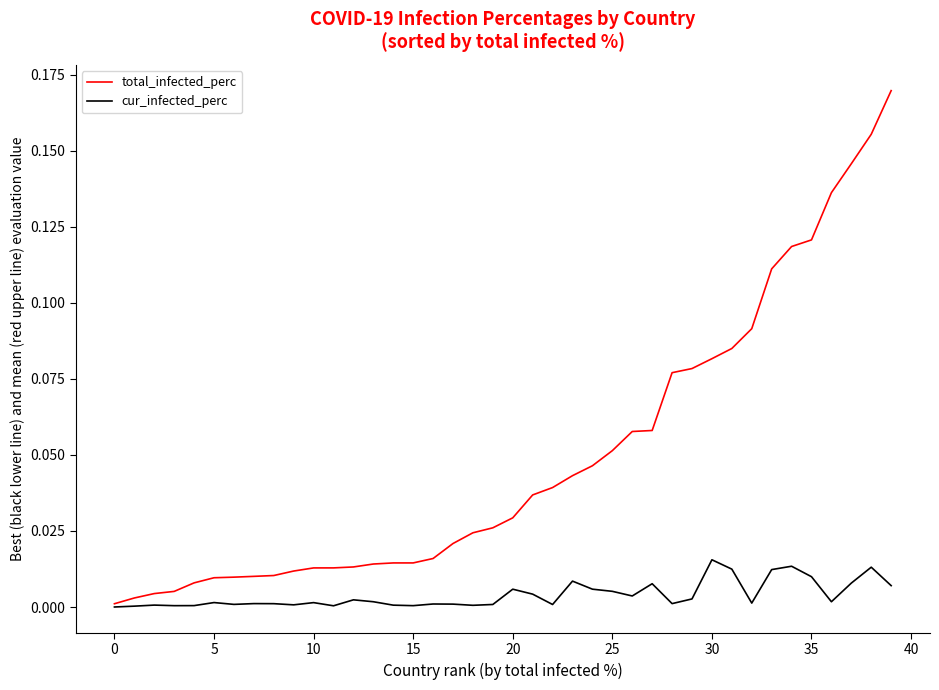

Which series has the widest spread of values?

total_infected_perc